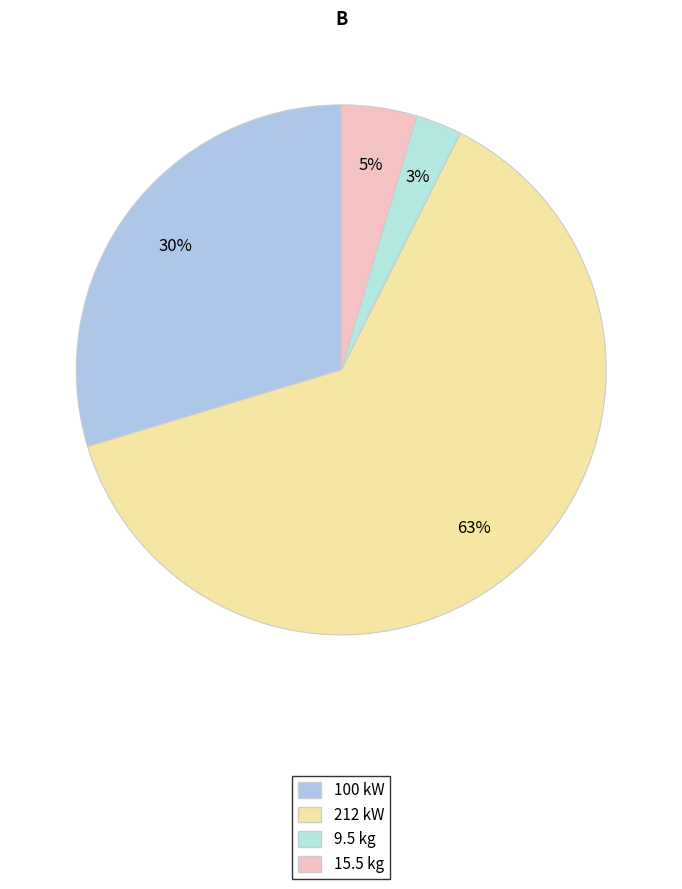

Which category has the smallest portion of the pie?

9.5 kg